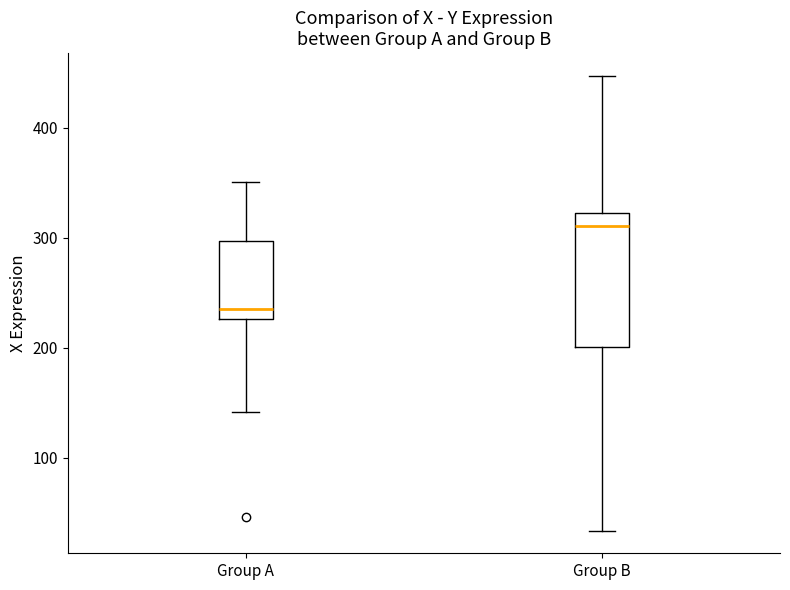

Which box's median line is the highest?

Group B